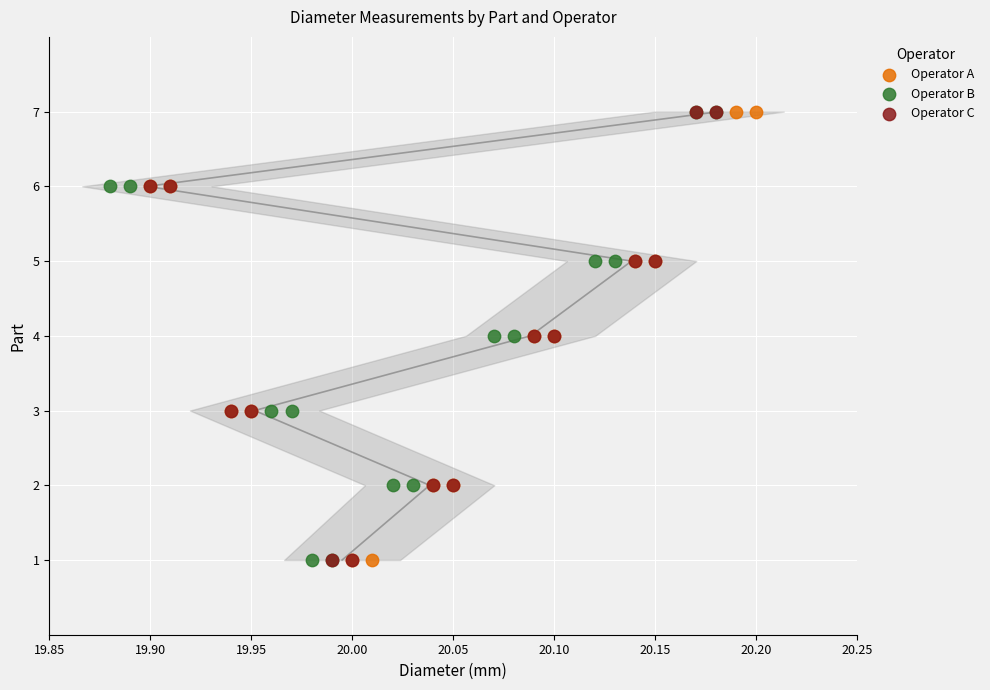

What are all the series names shown in the legend?

Operator A, Operator B, Operator C